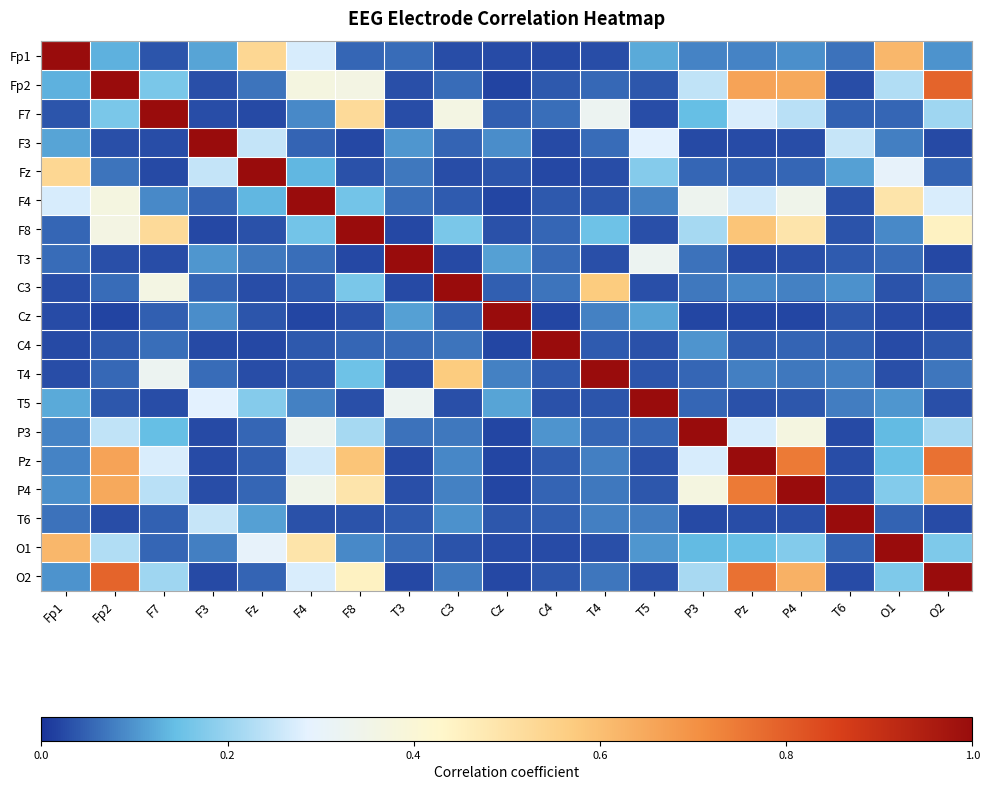

Reading left to right, transcribe all the data shown in this chart.

Fp1: Fp1=1.0	Fp2=0.1	F7=0.0	F3=0.1	Fz=0.5	F4=0.3	F8=0.1	T3=0.1	C3=0.0	Cz=0.0	C4=0.0	T4=0.0	T5=0.1	P3=0.1	Pz=0.1	P4=0.1	T6=0.1	O1=0.6	O2=0.1
Fp2: Fp1=0.1	Fp2=1.0	F7=0.2	F3=0.0	Fz=0.1	F4=0.4	F8=0.4	T3=0.0	C3=0.1	Cz=0.0	C4=0.0	T4=0.1	T5=0.0	P3=0.2	Pz=0.7	P4=0.6	T6=0.0	O1=0.2	O2=0.8
F7: Fp1=0.0	Fp2=0.2	F7=1.0	F3=0.0	Fz=0.0	F4=0.1	F8=0.5	T3=0.0	C3=0.4	Cz=0.0	C4=0.1	T4=0.3	T5=0.0	P3=0.1	Pz=0.3	P4=0.2	T6=0.0	O1=0.1	O2=0.2
F3: Fp1=0.1	Fp2=0.0	F7=0.0	F3=1.0	Fz=0.2	F4=0.1	F8=0.0	T3=0.1	C3=0.1	Cz=0.1	C4=0.0	T4=0.1	T5=0.3	P3=0.0	Pz=0.0	P4=0.0	T6=0.3	O1=0.1	O2=0.0
Fz: Fp1=0.5	Fp2=0.1	F7=0.0	F3=0.2	Fz=1.0	F4=0.1	F8=0.0	T3=0.1	C3=0.0	Cz=0.0	C4=0.0	T4=0.0	T5=0.2	P3=0.1	Pz=0.0	P4=0.1	T6=0.1	O1=0.3	O2=0.1
F4: Fp1=0.3	Fp2=0.4	F7=0.1	F3=0.1	Fz=0.1	F4=1.0	F8=0.2	T3=0.1	C3=0.0	Cz=0.0	C4=0.0	T4=0.0	T5=0.1	P3=0.3	Pz=0.3	P4=0.3	T6=0.0	O1=0.5	O2=0.3
F8: Fp1=0.1	Fp2=0.4	F7=0.5	F3=0.0	Fz=0.0	F4=0.2	F8=1.0	T3=0.0	C3=0.2	Cz=0.0	C4=0.1	T4=0.2	T5=0.0	P3=0.2	Pz=0.6	P4=0.5	T6=0.0	O1=0.1	O2=0.4
T3: Fp1=0.1	Fp2=0.0	F7=0.0	F3=0.1	Fz=0.1	F4=0.1	F8=0.0	T3=1.0	C3=0.0	Cz=0.1	C4=0.1	T4=0.0	T5=0.3	P3=0.1	Pz=0.0	P4=0.0	T6=0.0	O1=0.1	O2=0.0
C3: Fp1=0.0	Fp2=0.1	F7=0.4	F3=0.1	Fz=0.0	F4=0.0	F8=0.2	T3=0.0	C3=1.0	Cz=0.0	C4=0.1	T4=0.6	T5=0.0	P3=0.1	Pz=0.1	P4=0.1	T6=0.1	O1=0.0	O2=0.1
Cz: Fp1=0.0	Fp2=0.0	F7=0.0	F3=0.1	Fz=0.0	F4=0.0	F8=0.0	T3=0.1	C3=0.0	Cz=1.0	C4=0.0	T4=0.1	T5=0.1	P3=0.0	Pz=0.0	P4=0.0	T6=0.0	O1=0.0	O2=0.0
C4: Fp1=0.0	Fp2=0.0	F7=0.1	F3=0.0	Fz=0.0	F4=0.0	F8=0.1	T3=0.1	C3=0.1	Cz=0.0	C4=1.0	T4=0.0	T5=0.0	P3=0.1	Pz=0.0	P4=0.1	T6=0.0	O1=0.0	O2=0.0
T4: Fp1=0.0	Fp2=0.1	F7=0.3	F3=0.1	Fz=0.0	F4=0.0	F8=0.2	T3=0.0	C3=0.6	Cz=0.1	C4=0.0	T4=1.0	T5=0.0	P3=0.1	Pz=0.1	P4=0.1	T6=0.1	O1=0.0	O2=0.1
T5: Fp1=0.1	Fp2=0.0	F7=0.0	F3=0.3	Fz=0.2	F4=0.1	F8=0.0	T3=0.3	C3=0.0	Cz=0.1	C4=0.0	T4=0.0	T5=1.0	P3=0.1	Pz=0.0	P4=0.0	T6=0.1	O1=0.1	O2=0.0
P3: Fp1=0.1	Fp2=0.2	F7=0.1	F3=0.0	Fz=0.1	F4=0.3	F8=0.2	T3=0.1	C3=0.1	Cz=0.0	C4=0.1	T4=0.1	T5=0.1	P3=1.0	Pz=0.3	P4=0.4	T6=0.0	O1=0.1	O2=0.2
Pz: Fp1=0.1	Fp2=0.7	F7=0.3	F3=0.0	Fz=0.0	F4=0.3	F8=0.6	T3=0.0	C3=0.1	Cz=0.0	C4=0.0	T4=0.1	T5=0.0	P3=0.3	Pz=1.0	P4=0.7	T6=0.0	O1=0.1	O2=0.8
P4: Fp1=0.1	Fp2=0.6	F7=0.2	F3=0.0	Fz=0.1	F4=0.3	F8=0.5	T3=0.0	C3=0.1	Cz=0.0	C4=0.1	T4=0.1	T5=0.0	P3=0.4	Pz=0.7	P4=1.0	T6=0.0	O1=0.2	O2=0.6
T6: Fp1=0.1	Fp2=0.0	F7=0.0	F3=0.3	Fz=0.1	F4=0.0	F8=0.0	T3=0.0	C3=0.1	Cz=0.0	C4=0.0	T4=0.1	T5=0.1	P3=0.0	Pz=0.0	P4=0.0	T6=1.0	O1=0.0	O2=0.0
O1: Fp1=0.6	Fp2=0.2	F7=0.1	F3=0.1	Fz=0.3	F4=0.5	F8=0.1	T3=0.1	C3=0.0	Cz=0.0	C4=0.0	T4=0.0	T5=0.1	P3=0.1	Pz=0.1	P4=0.2	T6=0.0	O1=1.0	O2=0.2
O2: Fp1=0.1	Fp2=0.8	F7=0.2	F3=0.0	Fz=0.1	F4=0.3	F8=0.4	T3=0.0	C3=0.1	Cz=0.0	C4=0.0	T4=0.1	T5=0.0	P3=0.2	Pz=0.8	P4=0.6	T6=0.0	O1=0.2	O2=1.0